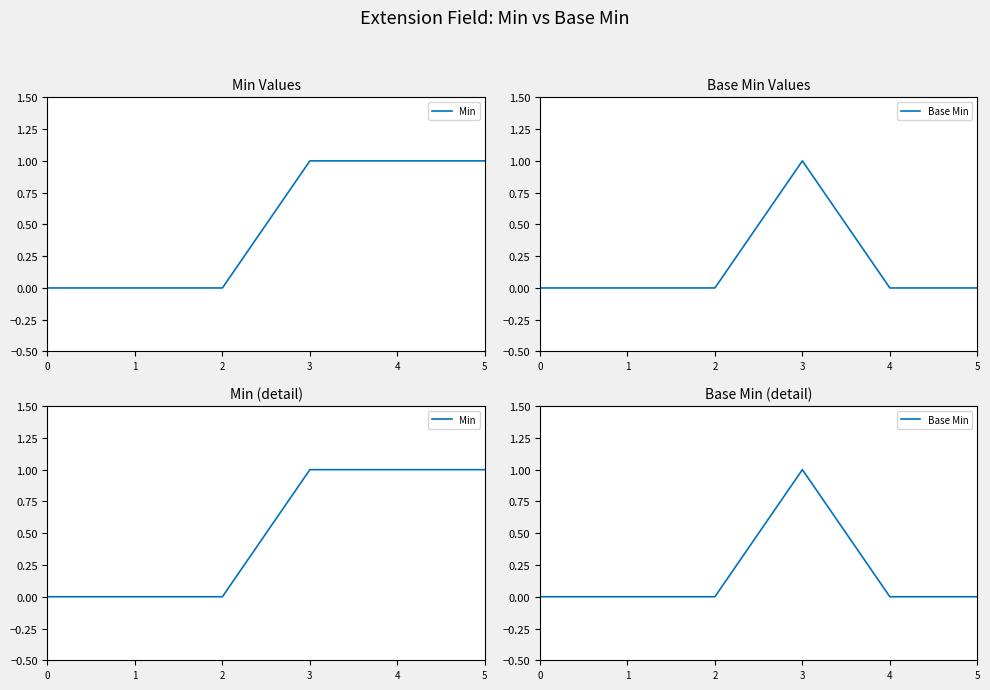

True or false: Base Min and Min cross at least once.

False